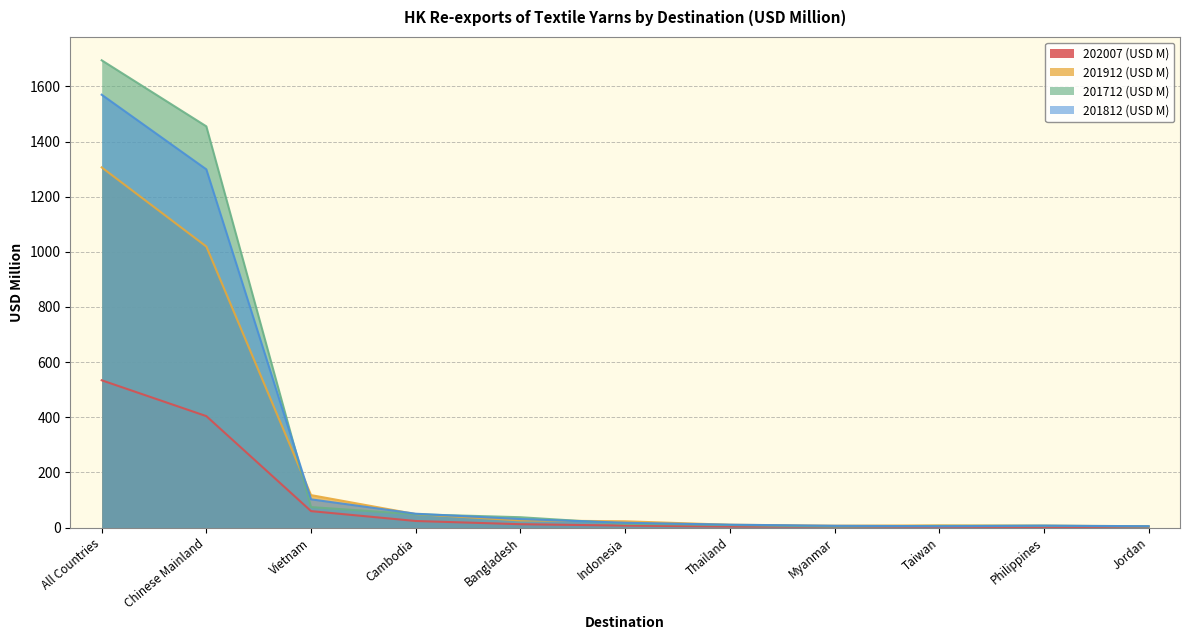

What is the label of the 7th point from the left?

Thailand